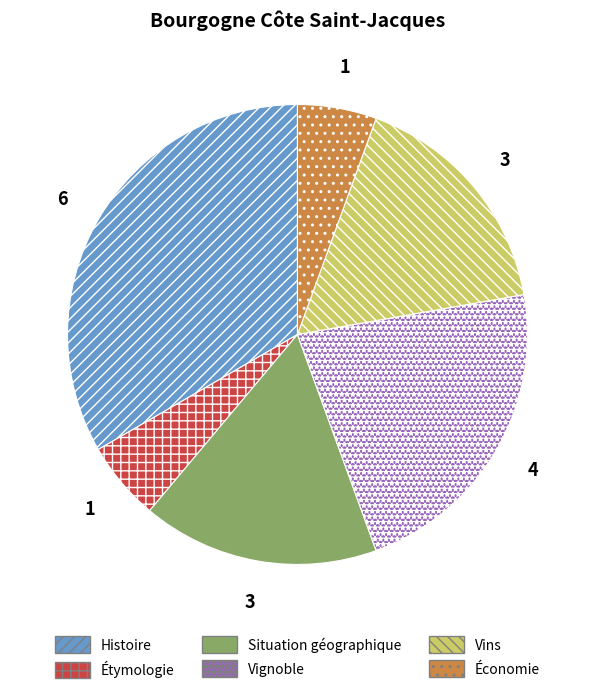

Combined, do Situation géographique and Étymologie account for over 50%?

No